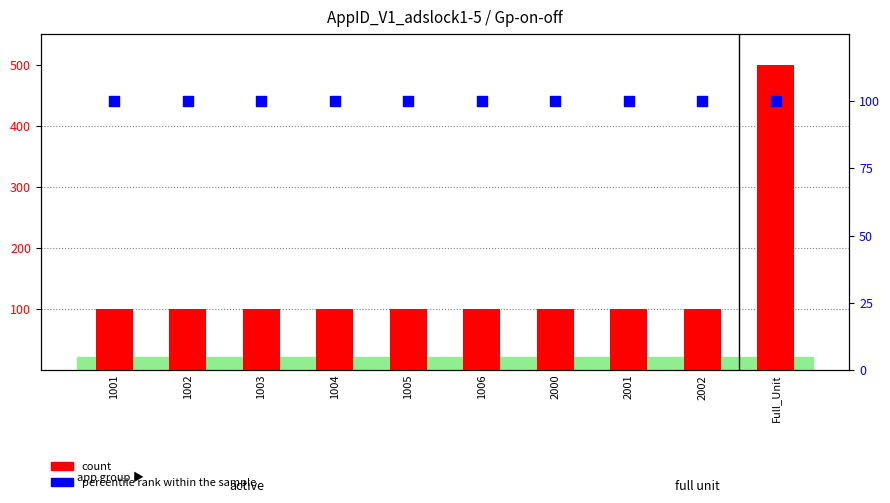

What are all the series names shown in the legend?

count, percentile rank within the sample